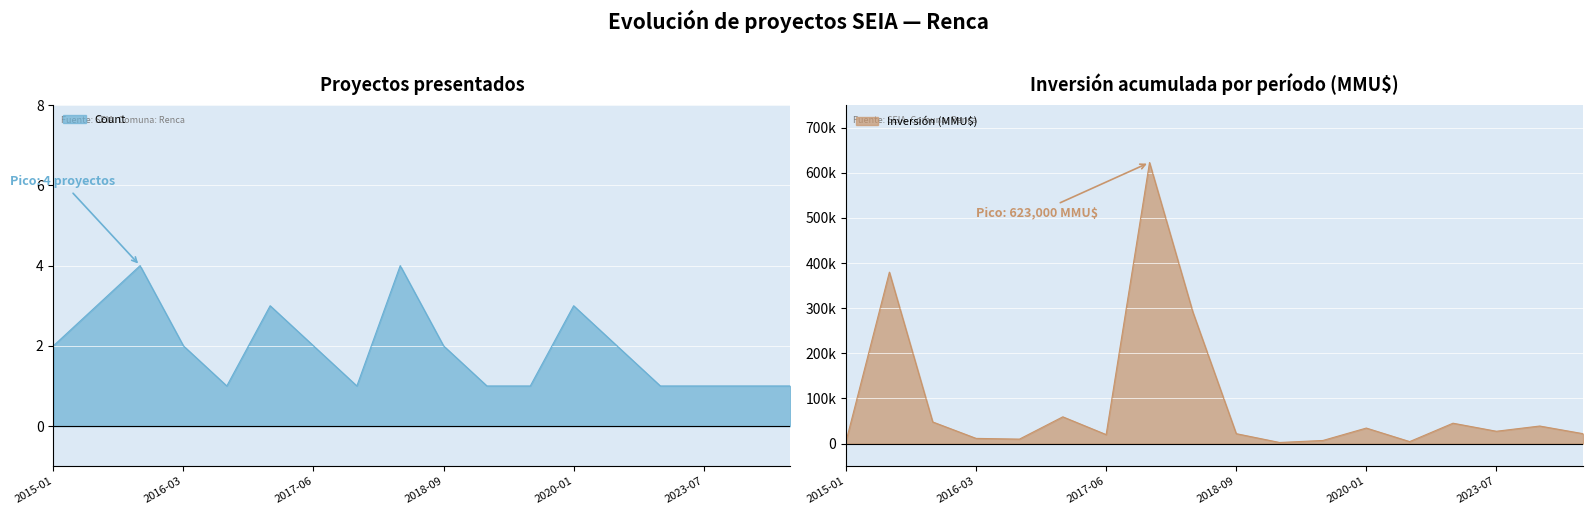

Is it true that Count equals 1 at 2017-06?

False